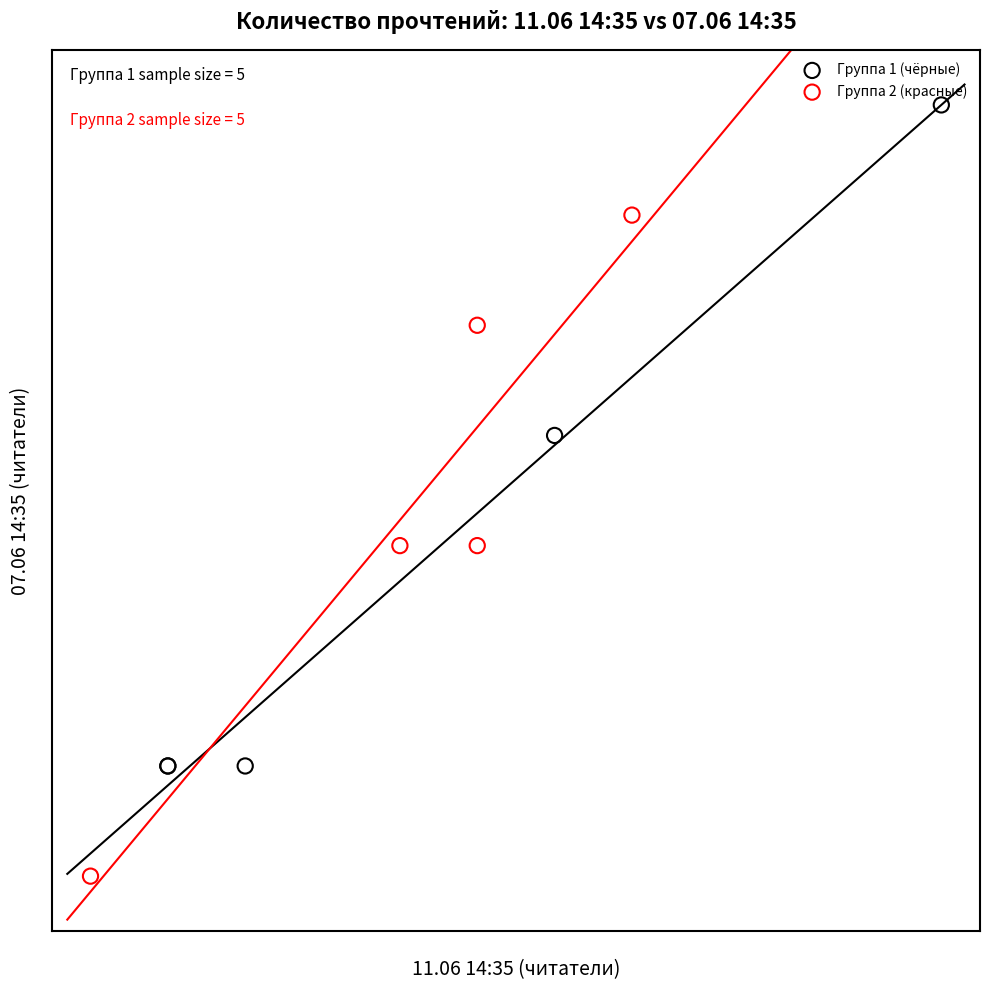

What are all the series names shown in the legend?

Группа 1 (чёрные), Группа 2 (красные)